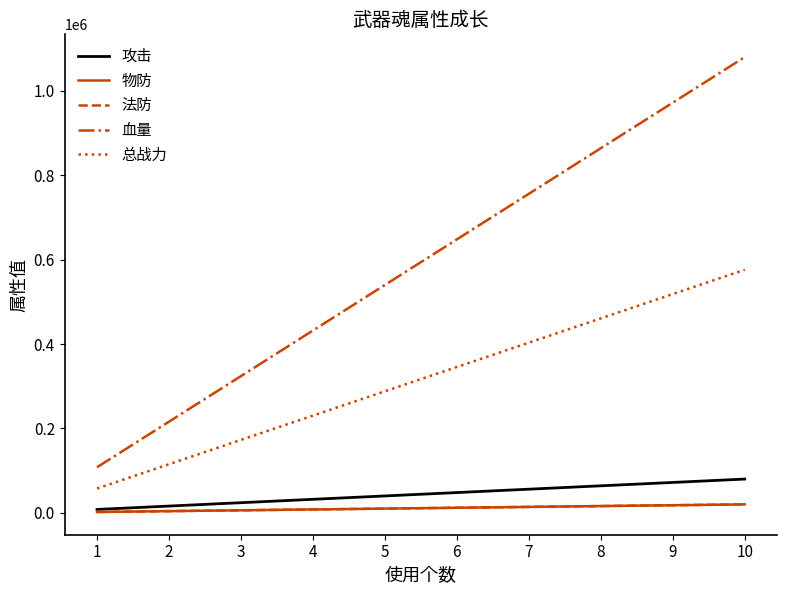

Does the chart display data point markers on the line(s)?

No